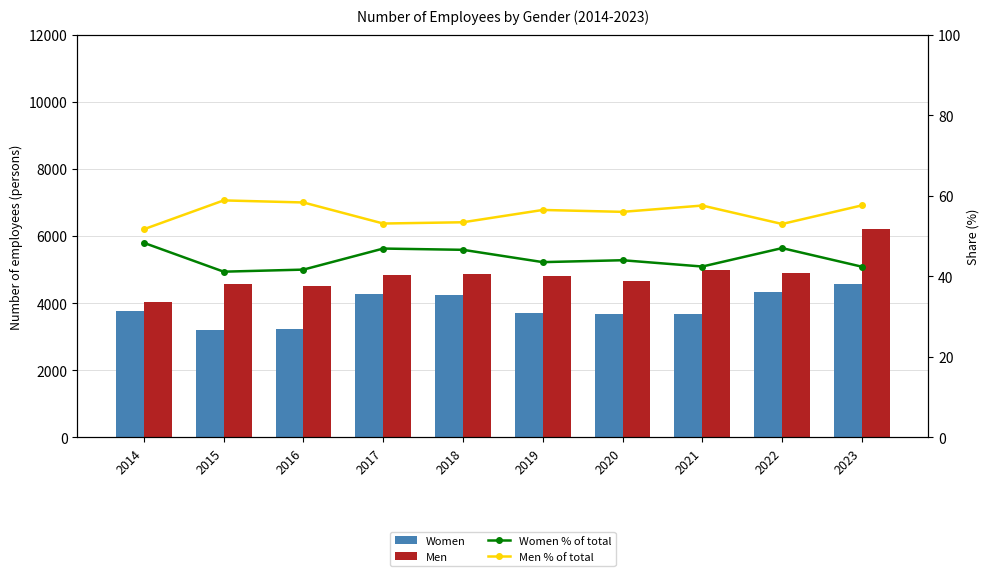

Which category has the highest value in the Men % of total series?

2015